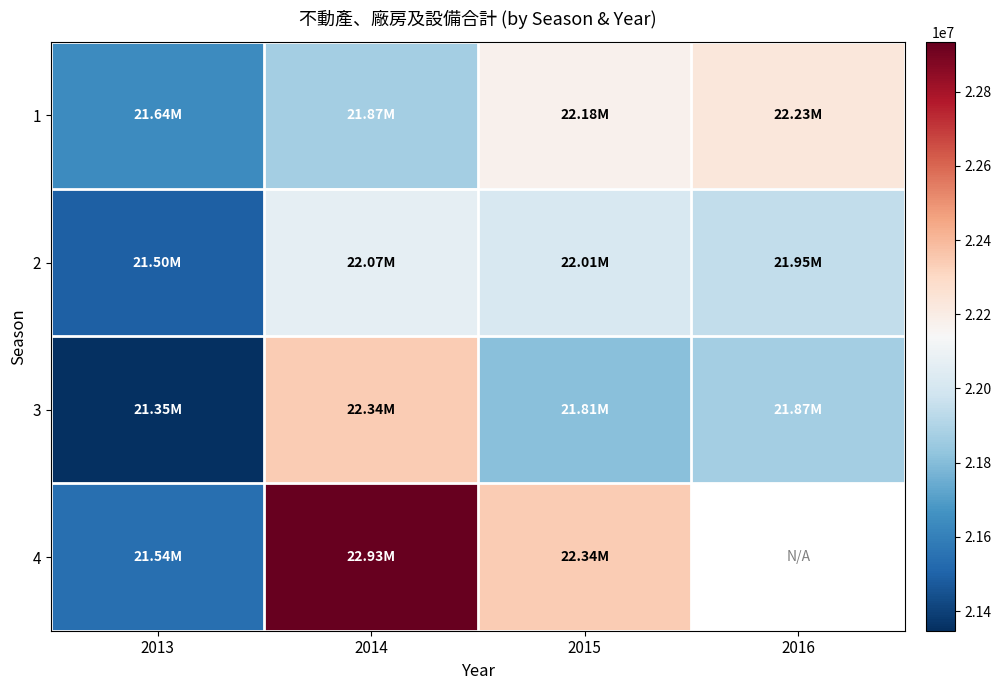

At which label is 3 closest to 21844562?

2016